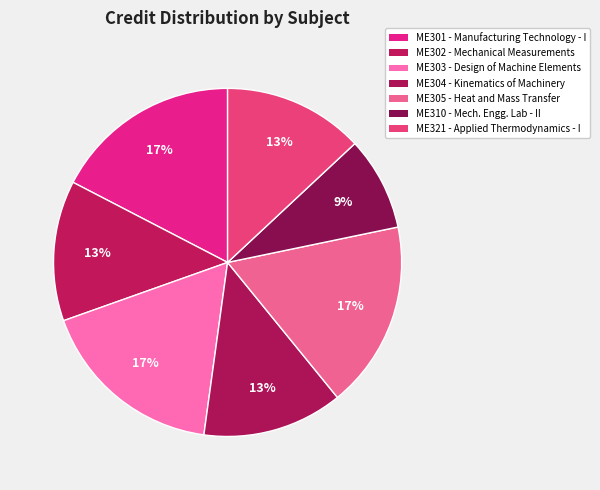

Is there a majority slice in this chart?

No